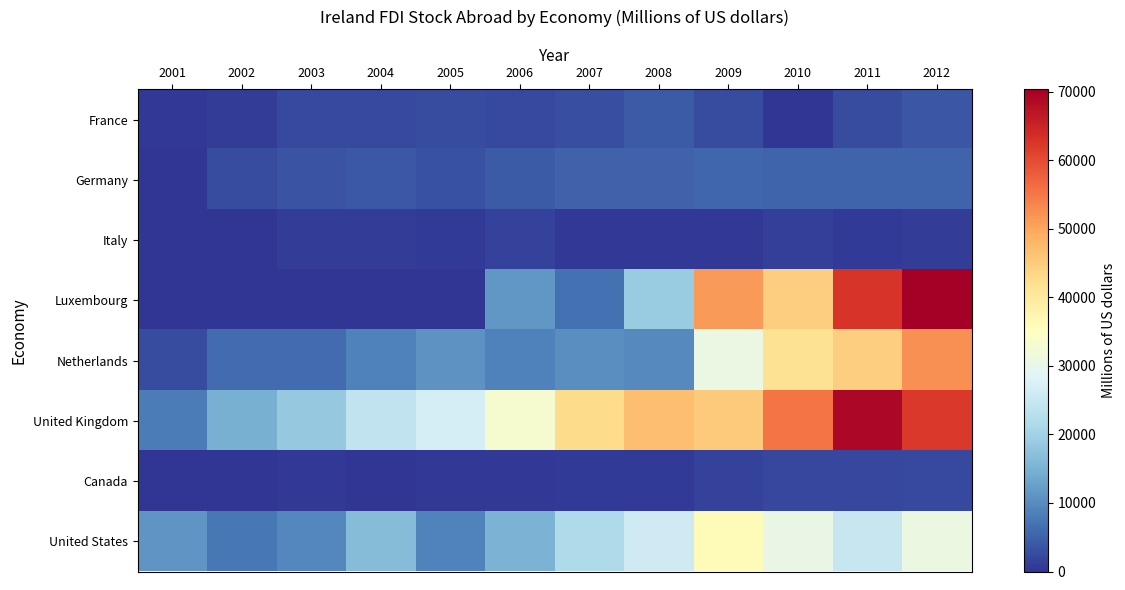

Reading left to right, list all the values displayed in this chart.

France: 2001=329.6	2002=1000.5	2003=2212.8	2004=2319.7	2005=2524.6	2006=2302.1	2007=2895.6	2008=4127.8	2009=2653.6	2010=0.0	2011=2560.6	2012=3648.1
Germany: 2001=199.2	2002=2550.4	2003=3569.2	2004=3901.1	2005=3044.8	2006=4275.0	2007=5209.8	2008=4986.5	2009=5523.3	2010=5394.2	2011=5408.5	2012=5420.1
Italy: 2001=0.0	2002=0.0	2003=861.4	2004=1046.1	2005=805.7	2006=1529.0	2007=391.6	2008=512.1	2009=409.1	2010=1306.8	2011=810.0	2012=844.4
Luxembourg: 2001=0.0	2002=0.0	2003=0.0	2004=0.0	2005=0.0	2006=11363.1	2007=6618.6	2008=18989.7	2009=51341.6	2010=44717.3	2011=62798.2	2012=70300.3
Netherlands: 2001=2512.6	2002=6288.0	2003=6188.7	2004=8650.7	2005=10939.4	2006=8702.7	2007=10166.3	2008=9704.3	2009=30651.7	2010=41693.4	2011=44511.5	2012=52240.3
United Kingdom: 2001=8209.3	2002=14573.8	2003=18626.7	2004=24067.0	2005=26674.2	2006=33063.3	2007=42692.4	2008=46748.6	2009=45126.8	2010=55420.2	2011=69181.0	2012=62065.9
Canada: 2001=84.6	2002=87.0	2003=356.2	2004=220.7	2005=300.8	2006=324.0	2007=615.3	2008=791.9	2009=1587.5	2010=1970.9	2011=2061.2	2012=2402.6
United States: 2001=11070.9	2002=7615.7	2003=9392.9	2004=16696.6	2005=8963.4	2006=15300.9	2007=21479.4	2008=25999.7	2009=36170.6	2010=30264.9	2011=24829.9	2012=30976.9